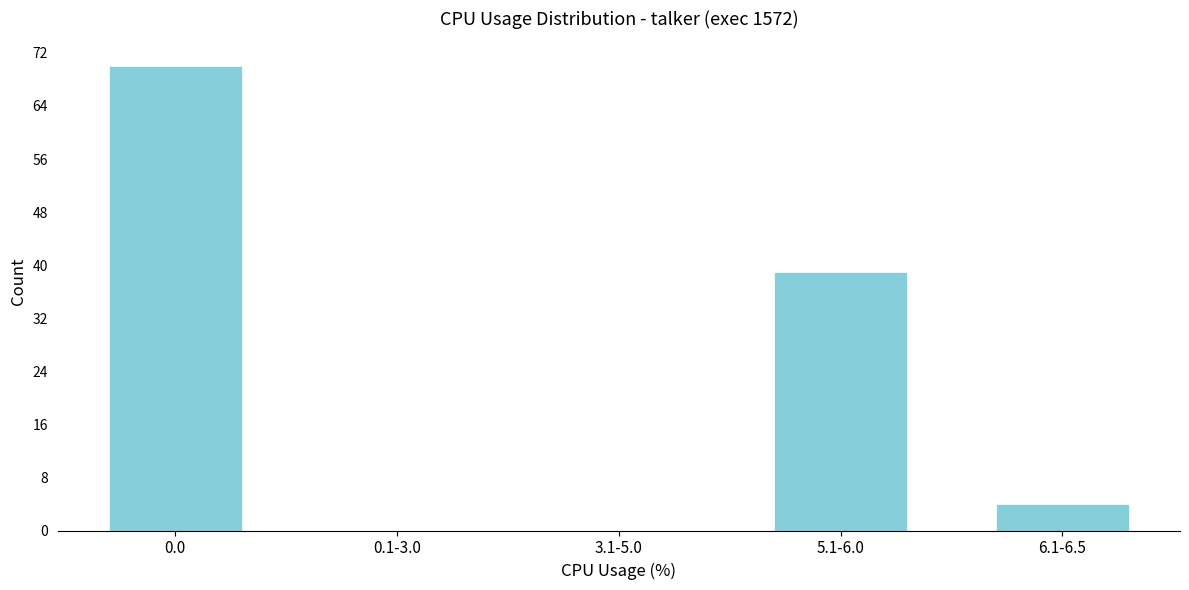

Reading right to left, what are all the values shown in this chart?

6.1-6.5=4	5.1-6.0=39	3.1-5.0=0	0.1-3.0=0	0.0=70